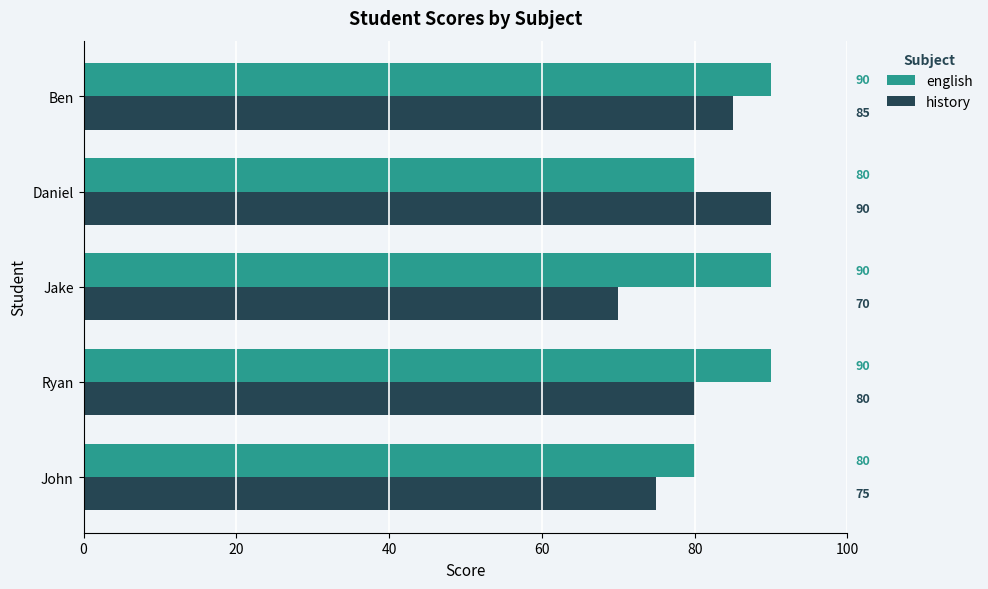

At John, list the series in order from smallest to largest.

history, english